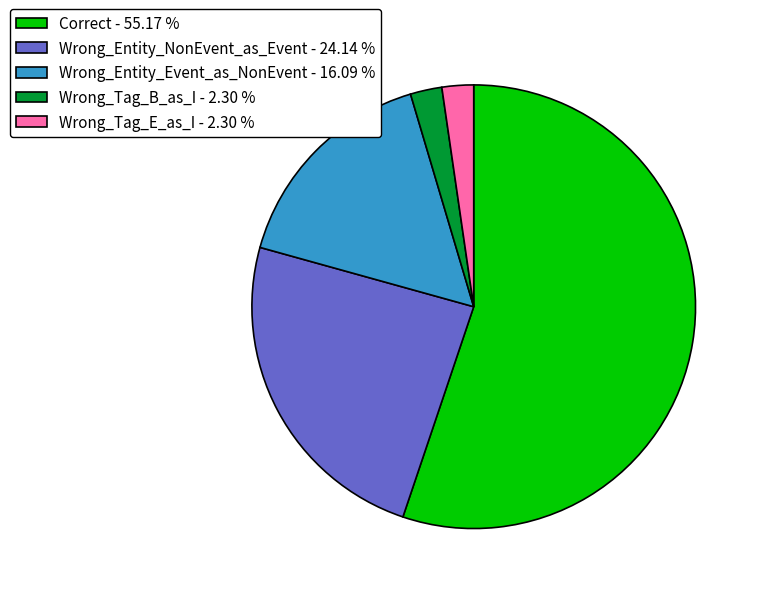

True or false: Wrong_Entity_NonEvent_as_Event accounts for 24% of the total.

True